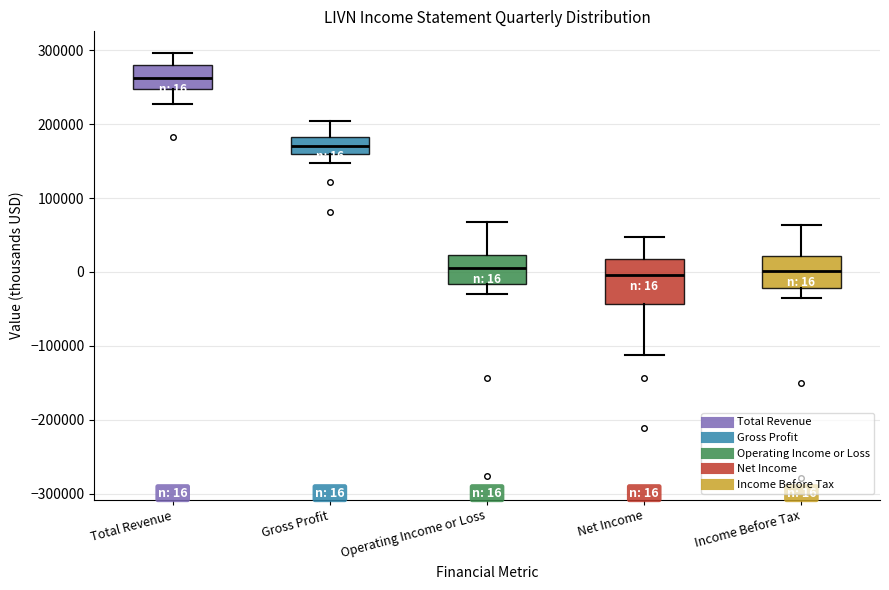

Comparing the boxes themselves (not the whiskers), which one is the tallest?

Net Income